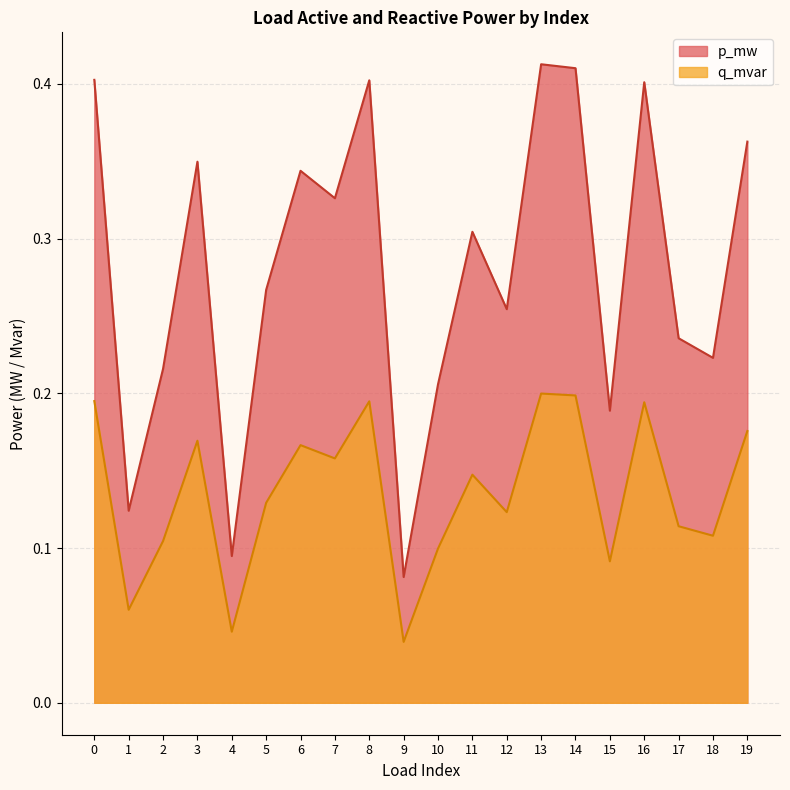

True or false: p_mw has more than 0 points higher than both neighbors.

True